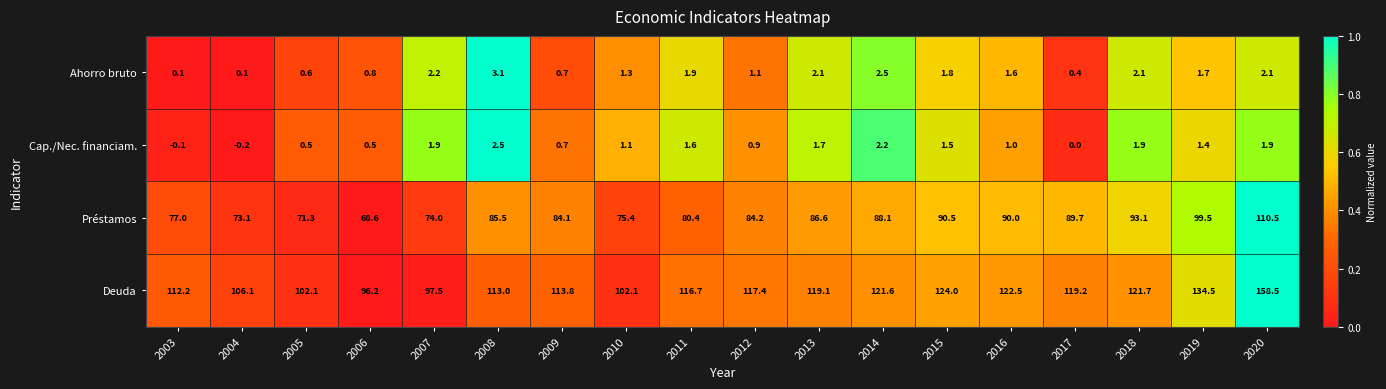

The Préstamos series shows 141.2 at 2012. True or false?

False